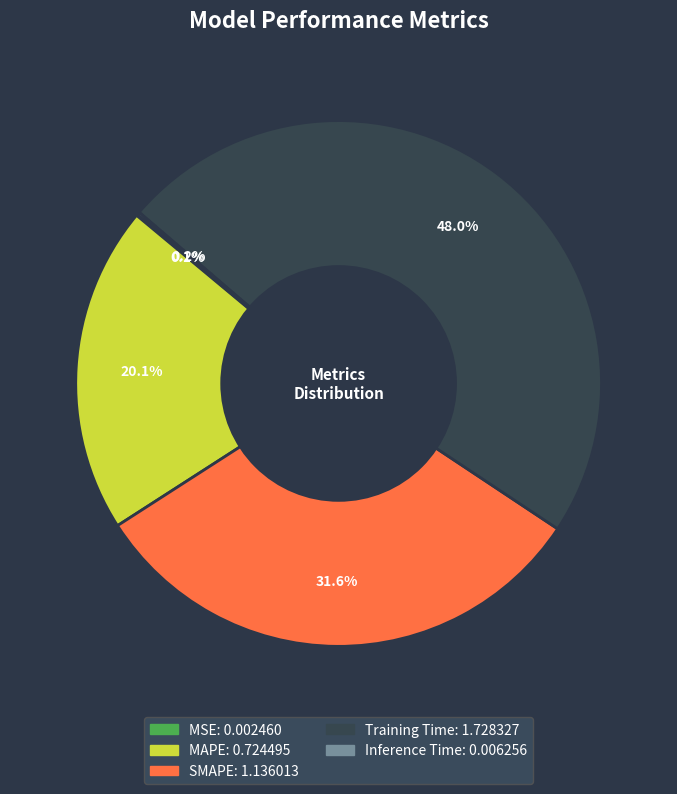

Is there any slice that represents more than half of the pie?

No